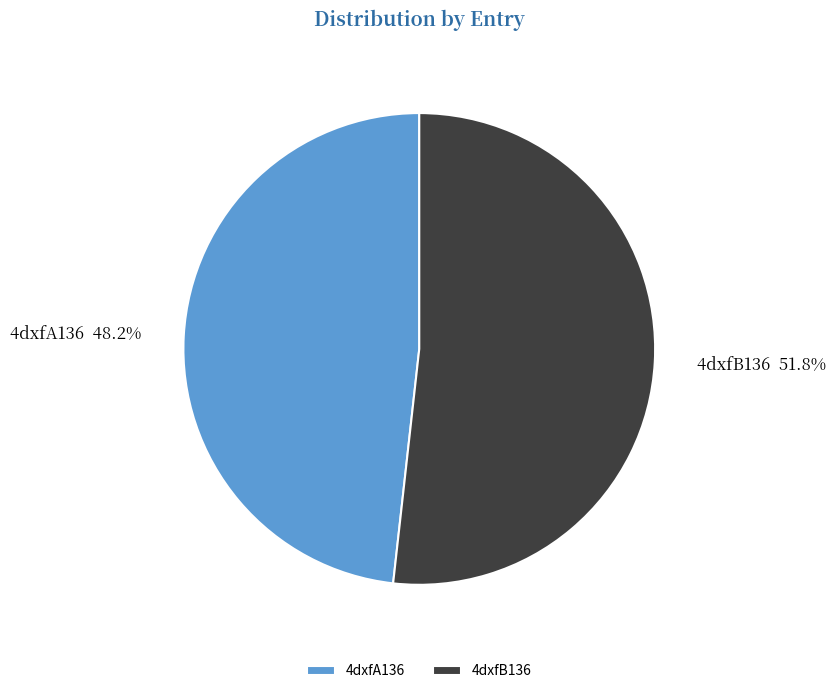

True or false: 4dxfB136 accounts for 52% of the total.

True